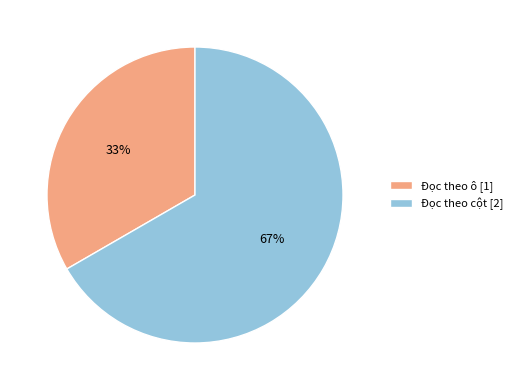

To the nearest percent, what is the combined percentage of Đọc theo cột [2] and Đọc theo ô [1]?

100%